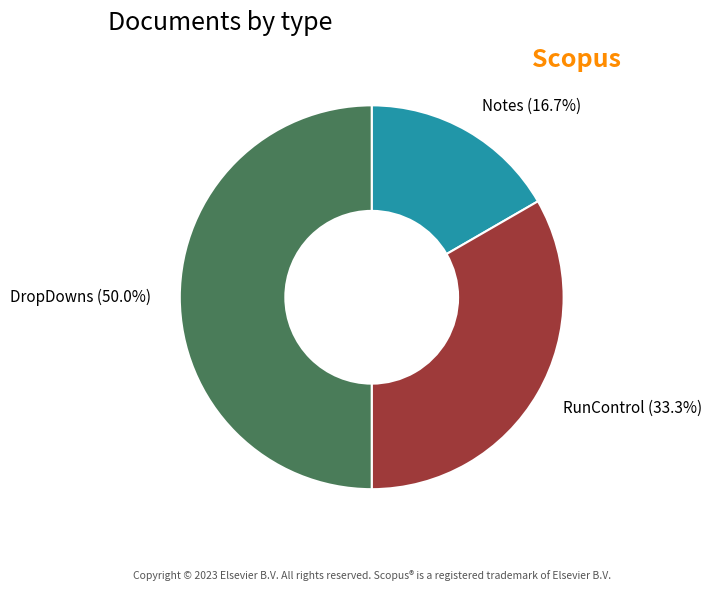

Which slice is the largest?

DropDowns